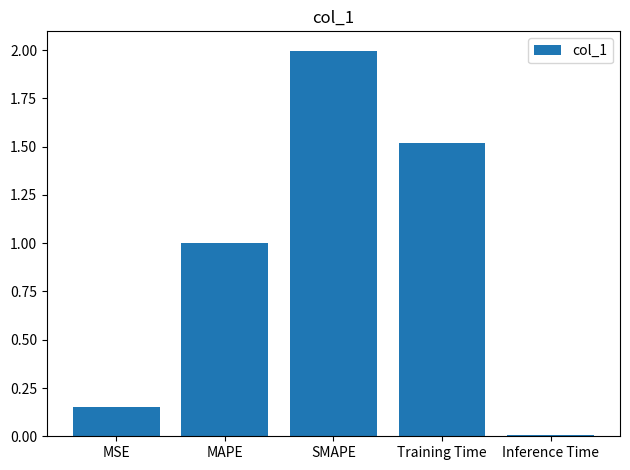

What is the ratio of the value at MAPE to the value at Training Time?

0.7